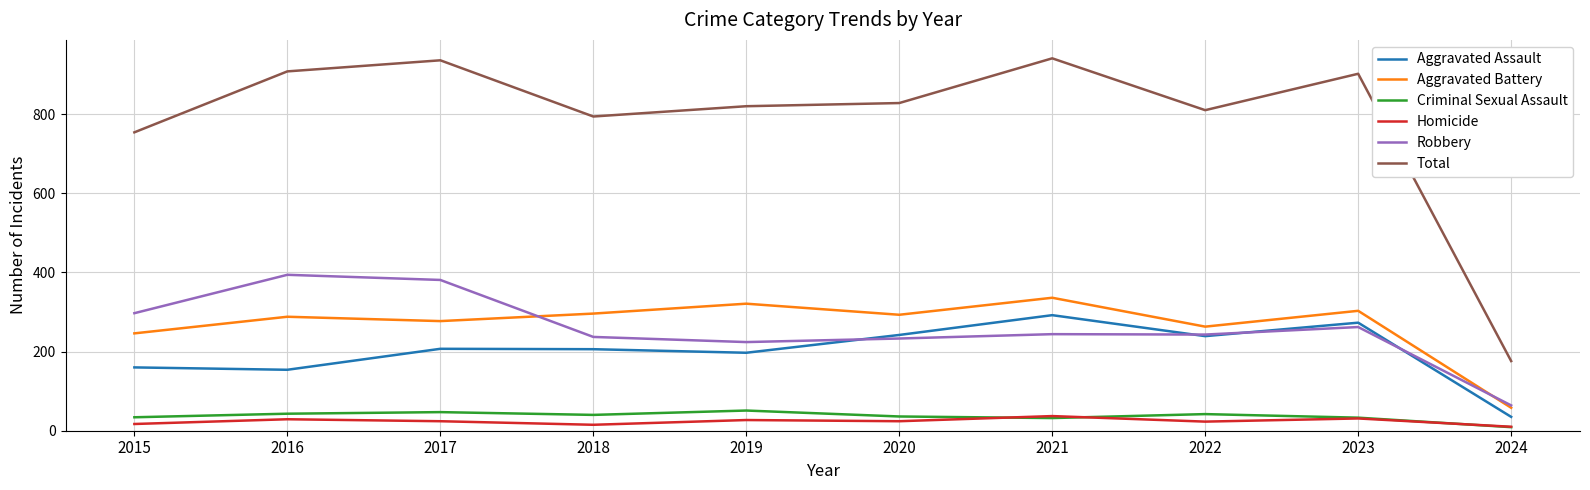

At 2020, list the series in order from smallest to largest.

Homicide, Criminal Sexual Assault, Robbery, Aggravated Assault, Aggravated Battery, Total